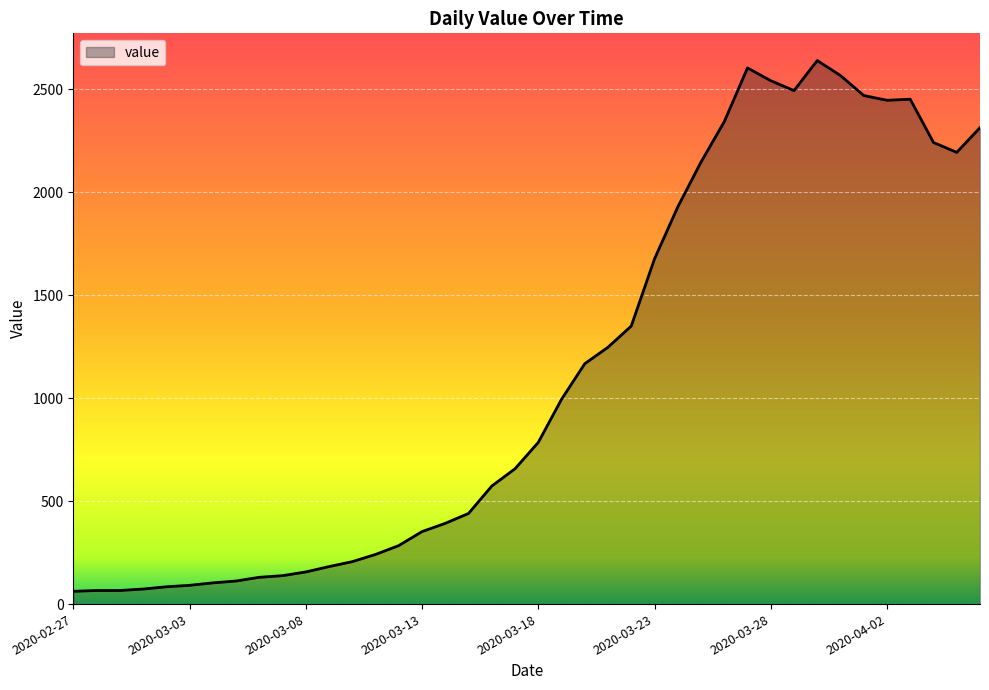

What is the difference between the maximum and minimum values?

2577